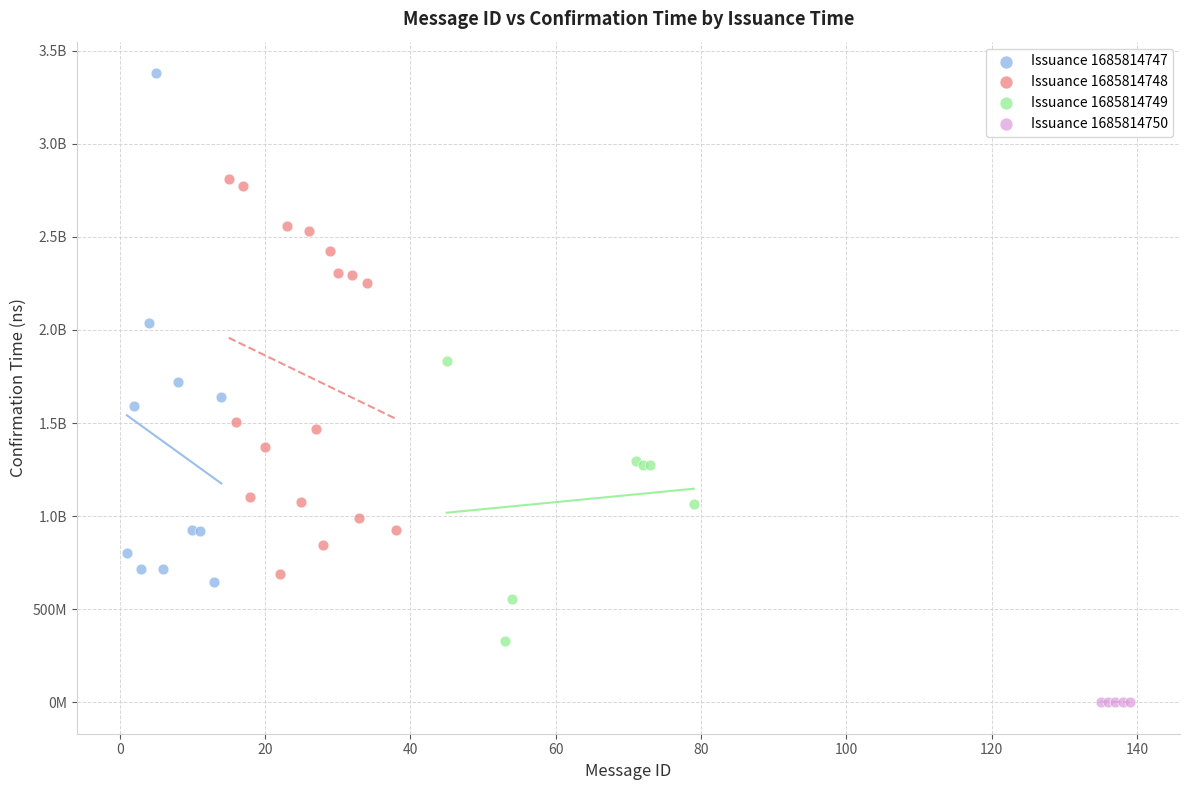

What are all the series names shown in the legend?

Issuance 1685814747, Issuance 1685814748, Issuance 1685814749, Issuance 1685814750